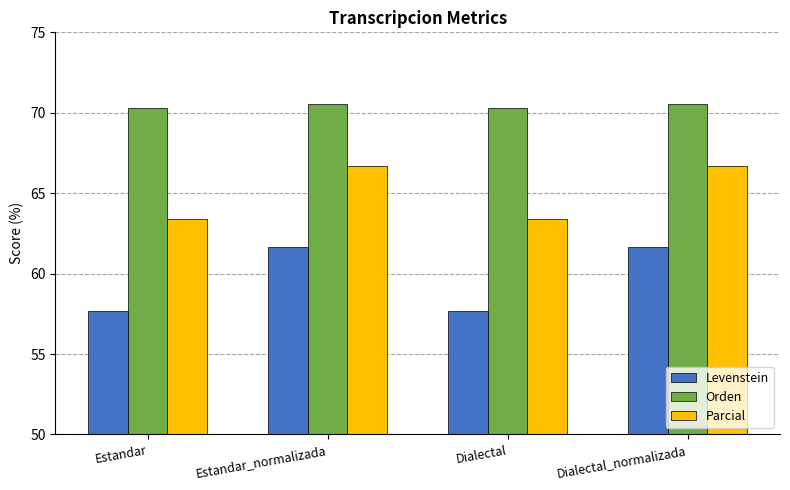

Reading left to right, extract all data points from this chart.

Levenstein: Estandar=57.7	Estandar_normalizada=61.6	Dialectal=57.7	Dialectal_normalizada=61.6
Orden: Estandar=70.3	Estandar_normalizada=70.5	Dialectal=70.3	Dialectal_normalizada=70.5
Parcial: Estandar=63.4	Estandar_normalizada=66.7	Dialectal=63.4	Dialectal_normalizada=66.7